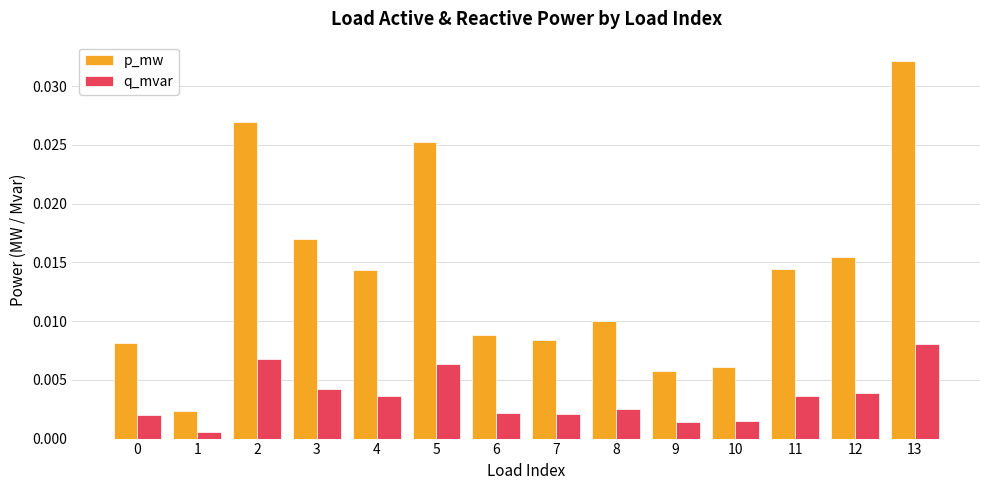

Does the chart contain any negative values?

No